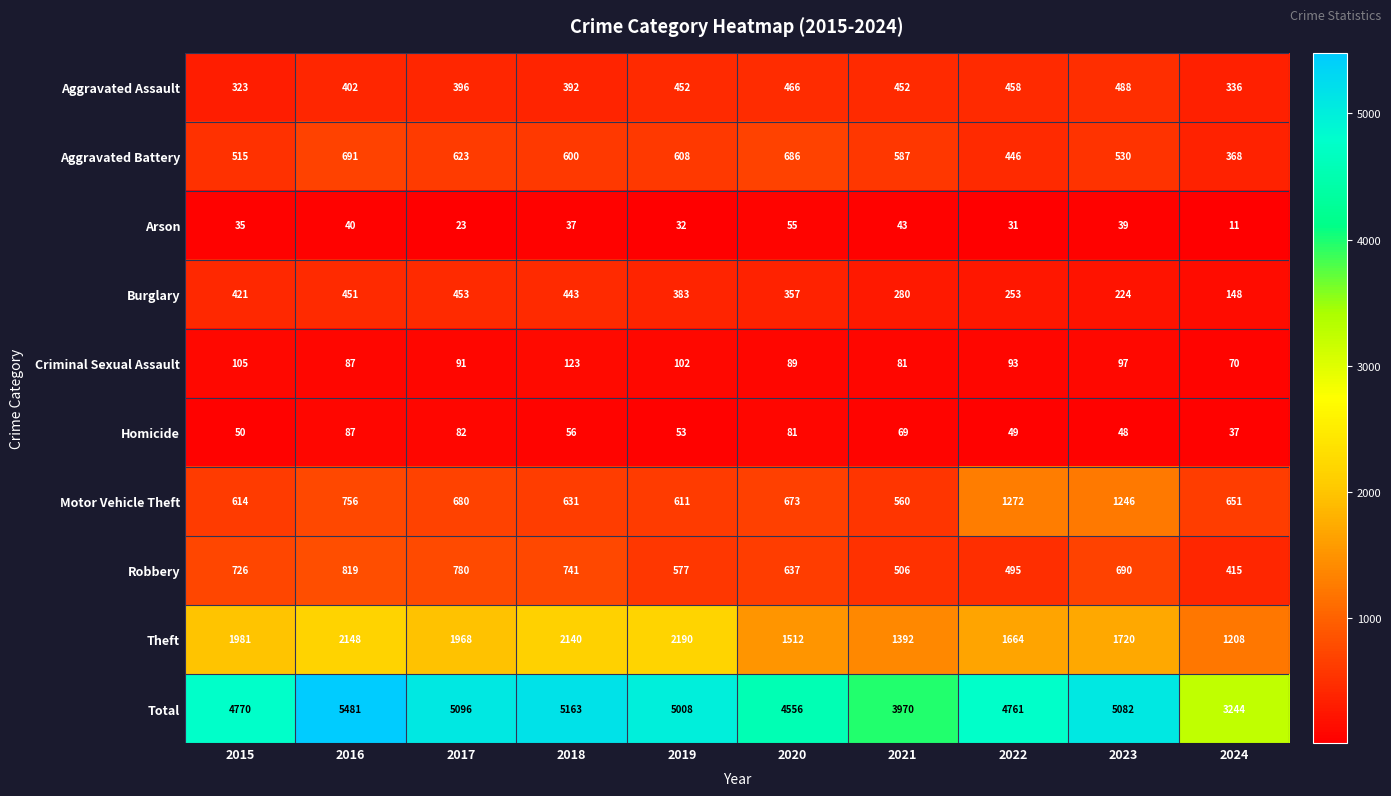

What is the minimum value shown in the chart?

11